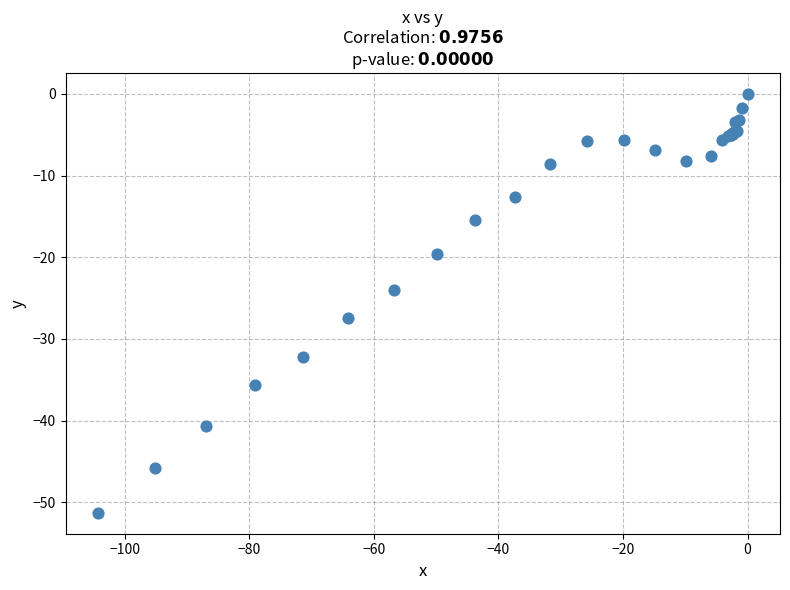

What Y value in the scatter plot is closest to -25?

-24.0